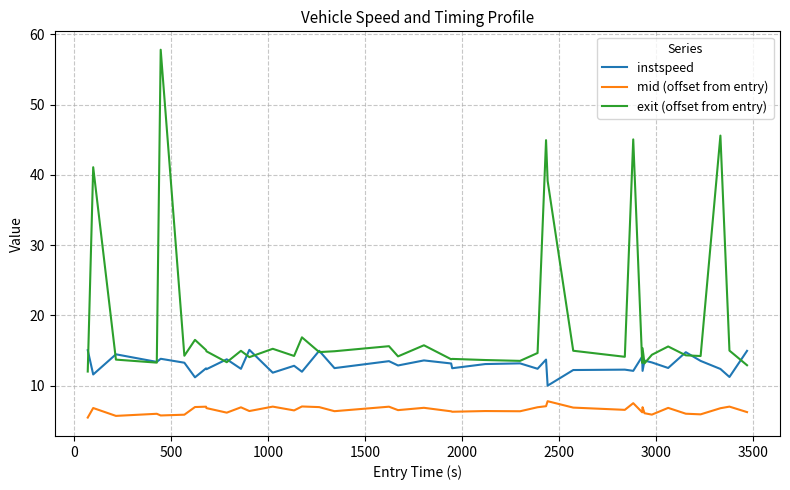

In exit (offset from entry), how many points are lower than both neighbors (excluding endpoints)?

13